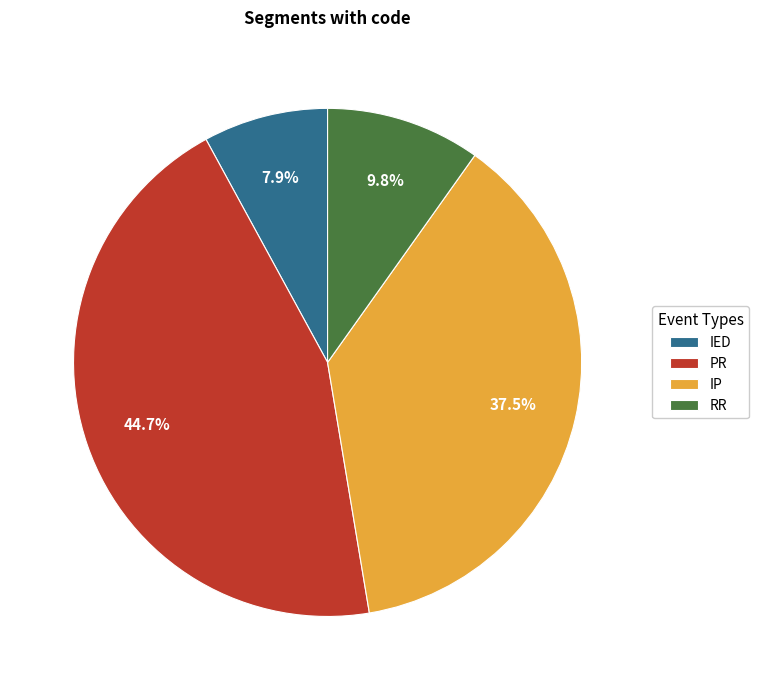

Does any single category account for the majority?

No